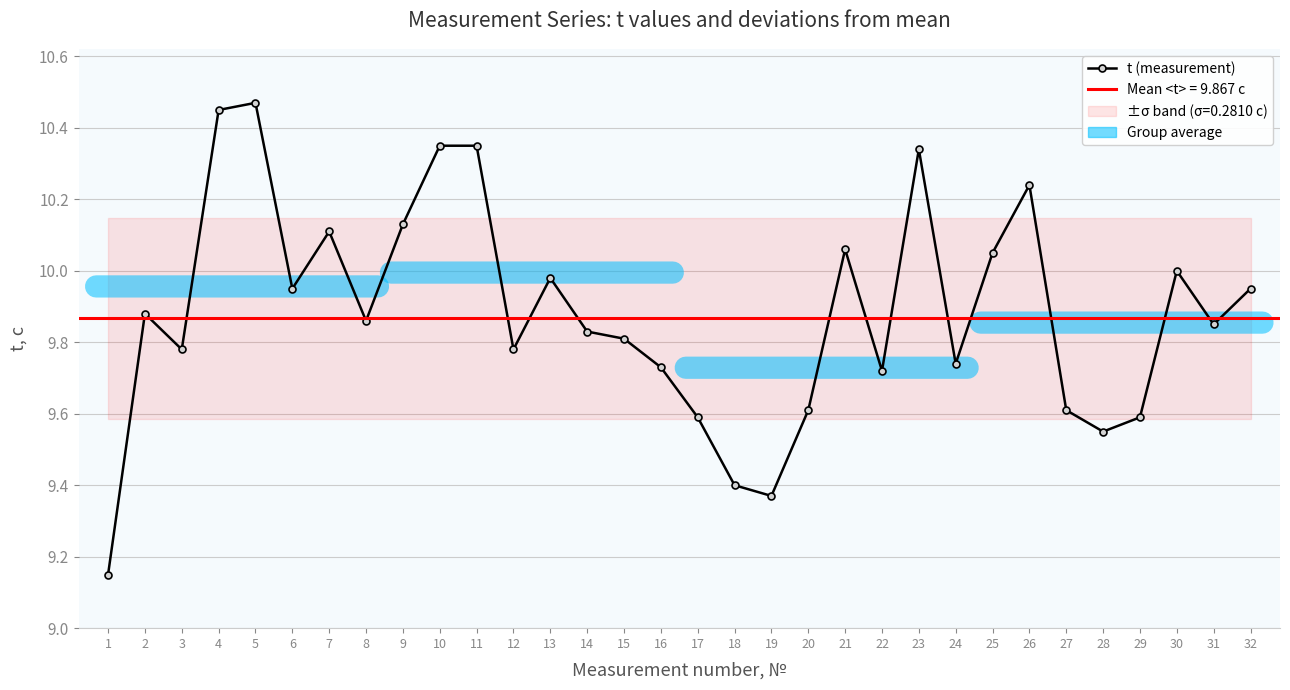

Which category has the highest value across all series?

5